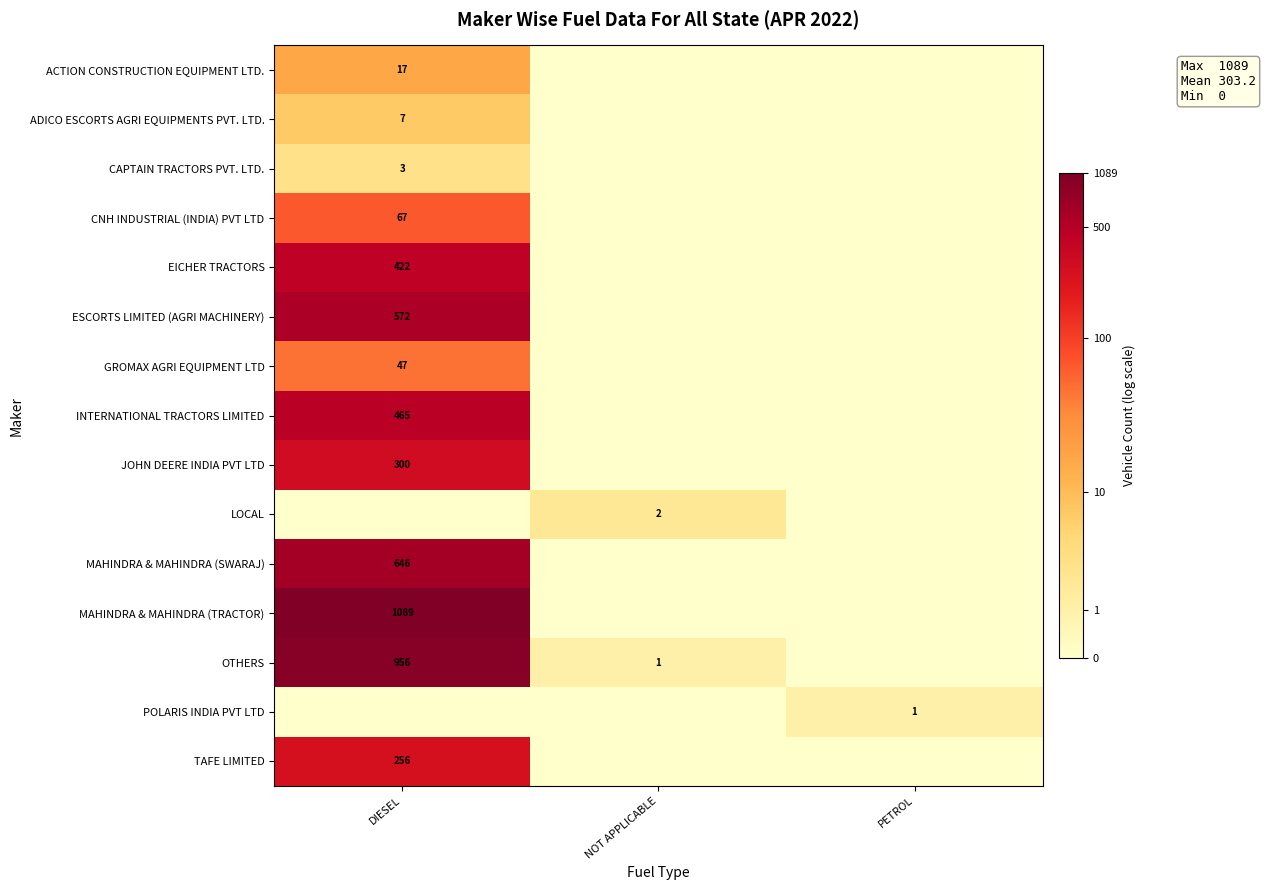

List the series in order of their peak value, lowest first.

POLARIS INDIA PVT LTD, LOCAL, CAPTAIN TRACTORS PVT. LTD., ADICO ESCORTS AGRI EQUIPMENTS PVT. LTD., ACTION CONSTRUCTION EQUIPMENT LTD., GROMAX AGRI EQUIPMENT LTD, CNH INDUSTRIAL (INDIA) PVT LTD, TAFE LIMITED, JOHN DEERE INDIA PVT LTD, EICHER TRACTORS, INTERNATIONAL TRACTORS LIMITED, ESCORTS LIMITED (AGRI MACHINERY), MAHINDRA & MAHINDRA (SWARAJ), OTHERS, MAHINDRA & MAHINDRA (TRACTOR)